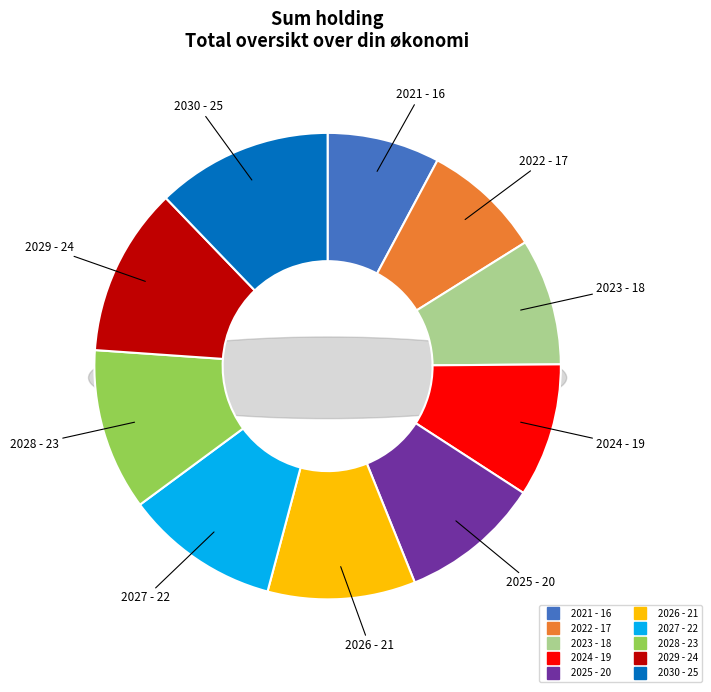

Does any single category account for the majority?

No